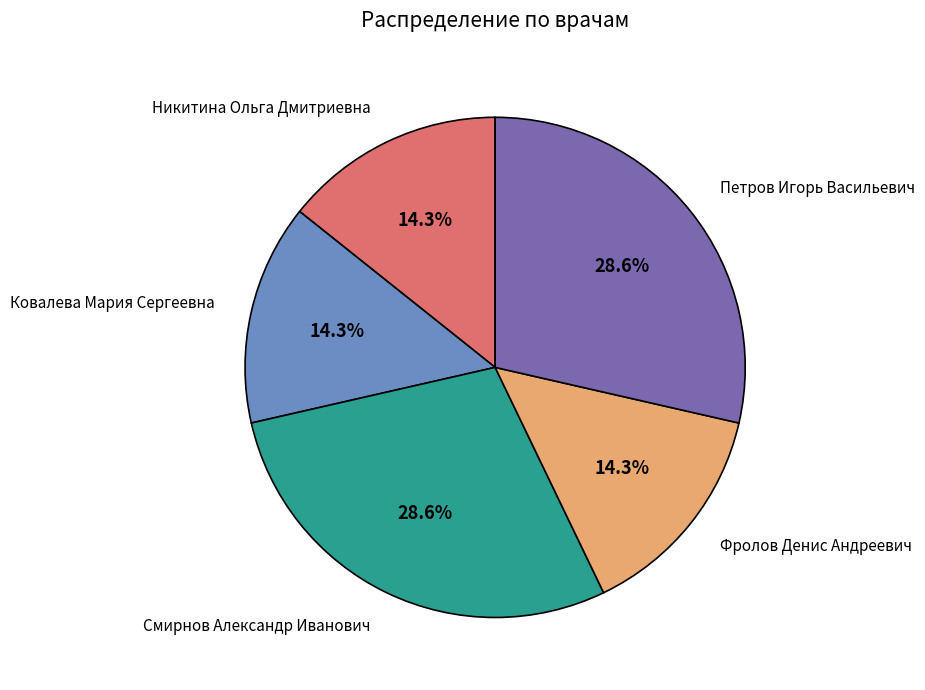

To the nearest percent, what portion does Никитина Ольга Дмитриевна represent?

14%